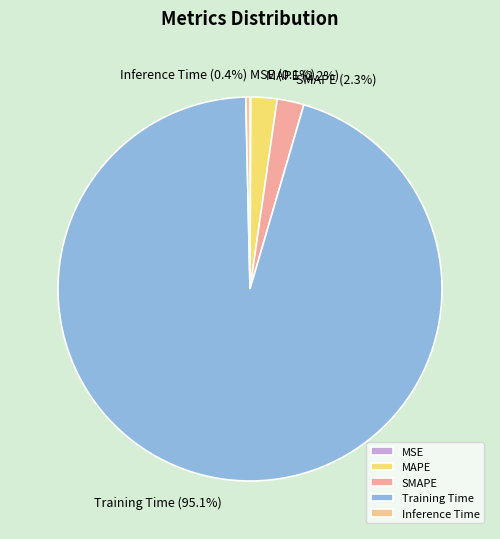

To the nearest percent, what is the difference between the largest and smallest slice percentages?

95%